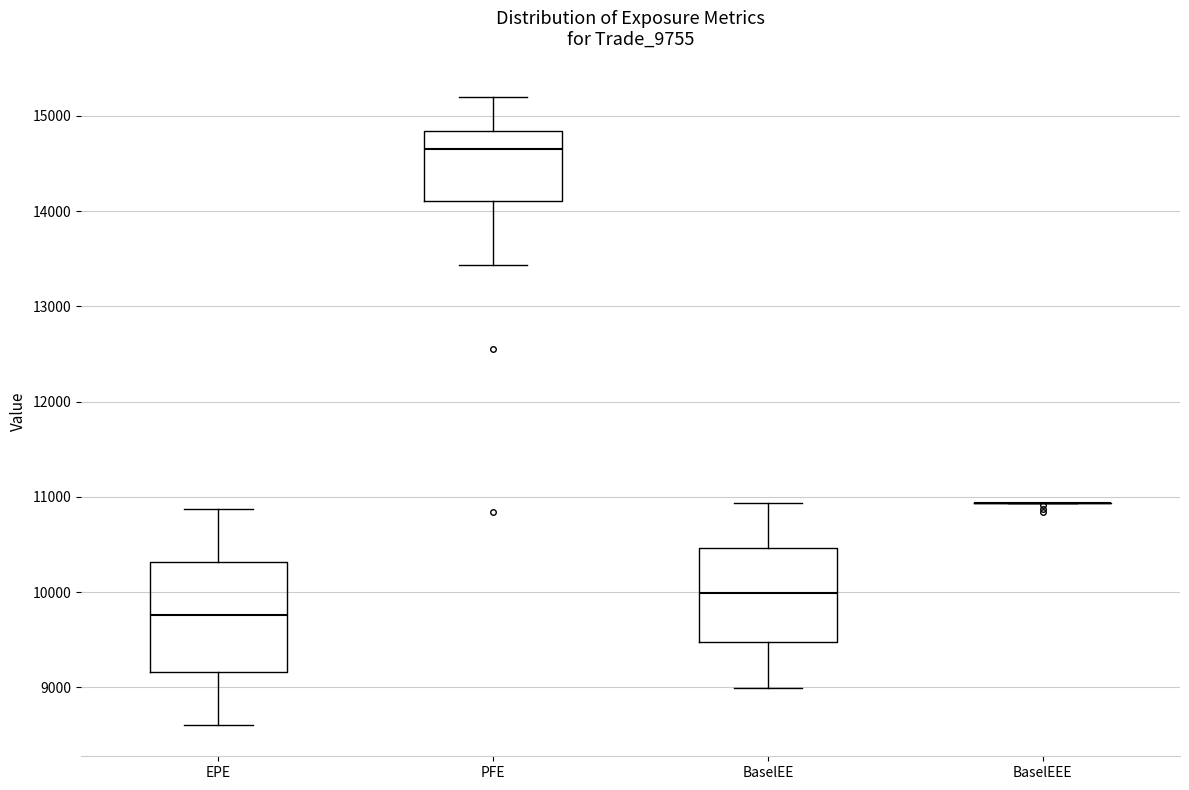

Reading left to right, transcribe this box plot: for each box, give where its median line is, the range the box spans, and where its two whiskers end, as read against the y-axis. The values are not printed on the chart, so give them approximately, as read against the axis.

EPE: median 9800, box 9200 to 10300, whiskers 8600 to 10900
PFE: median 14600, box 14100 to 14800, whiskers 13400 to 15200
BaselEE: median 10000, box 9500 to 10500, whiskers 9000 to 10900
BaselEEE: box collapsed to a line at 10900, whiskers 10900 to 10900